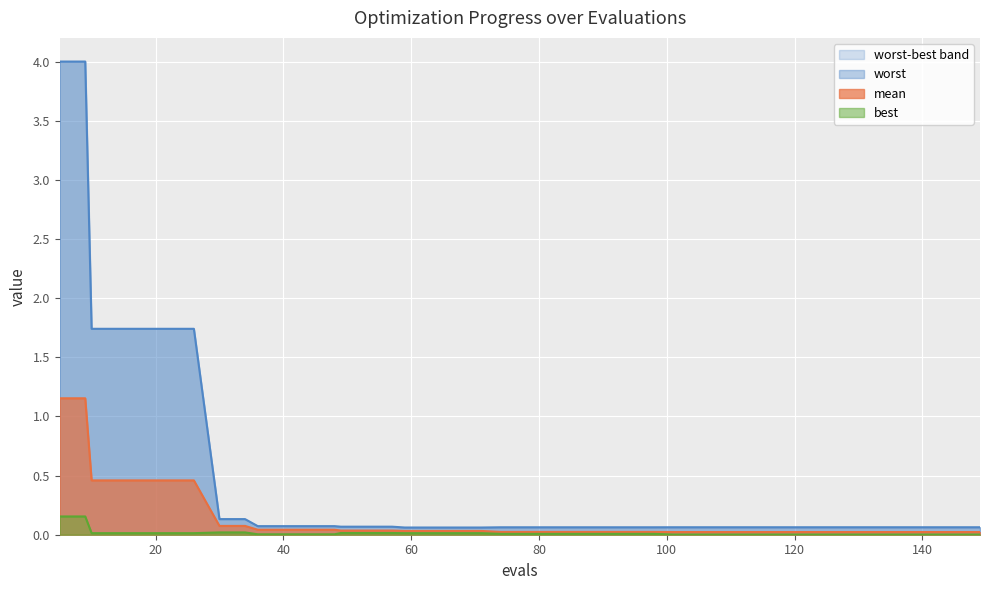

Rank the series by their average value, from highest to lowest.

worst, mean, best